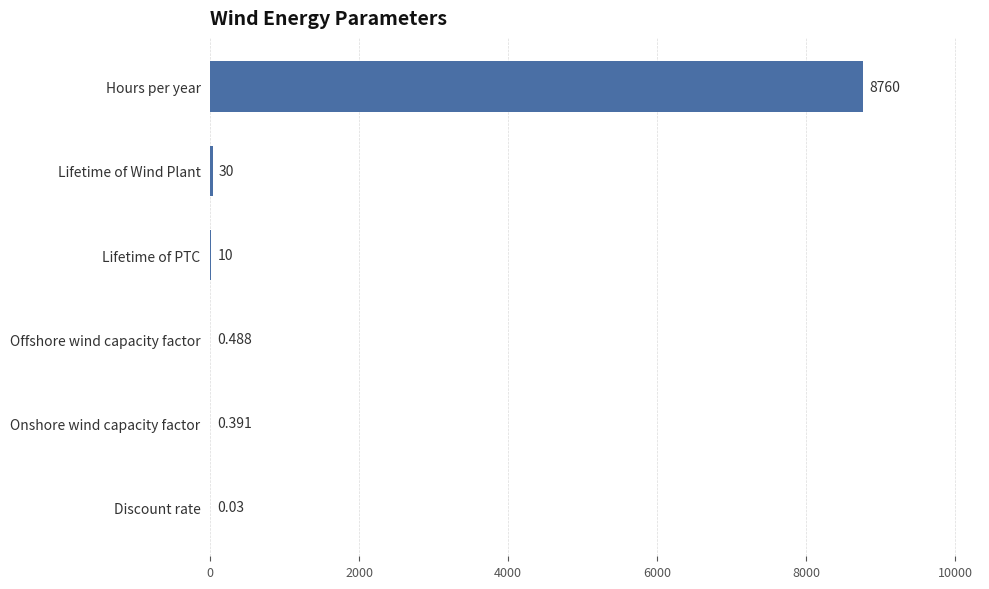

Which has a higher value, Hours per year or Onshore wind capacity factor?

Hours per year